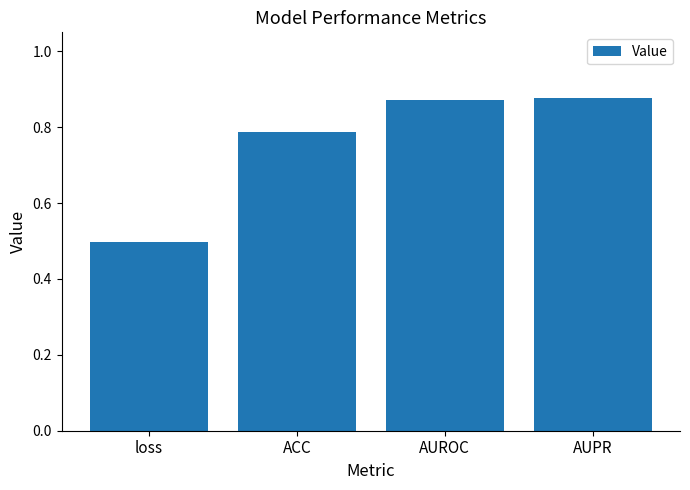

Read the value at loss.

0.5